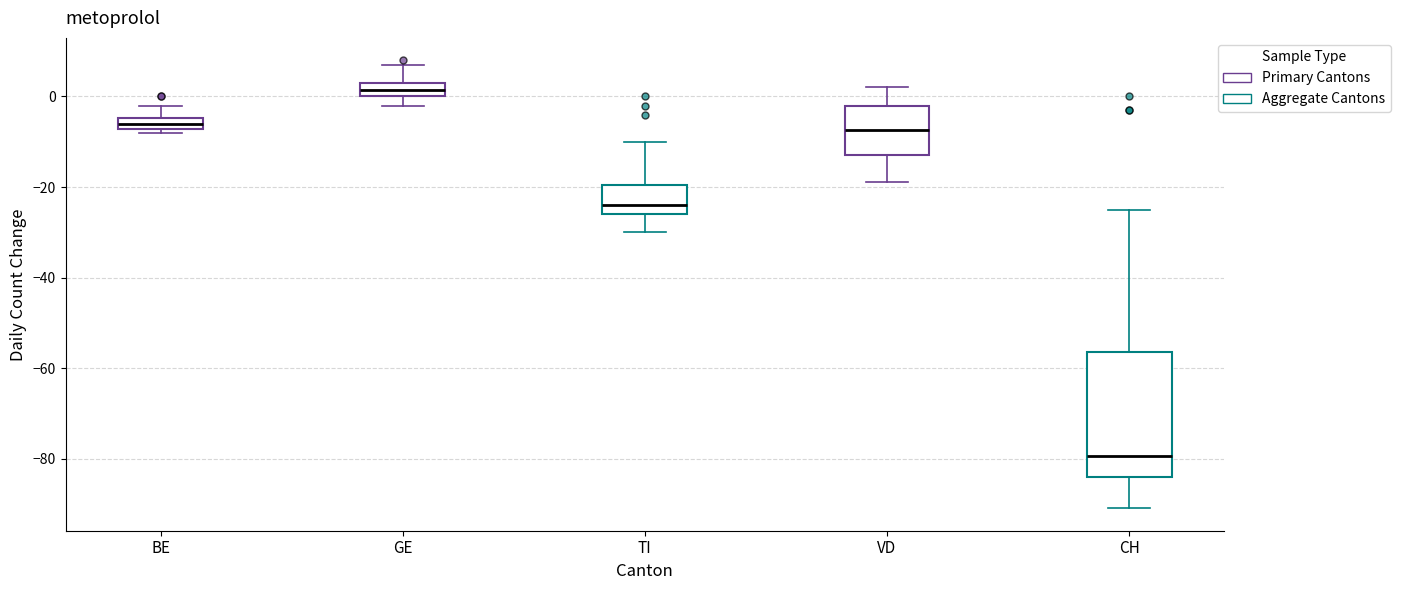

Where is the lower edge of the box for VD on the y-axis? The values are not printed on the chart, so give them approximately, as read against the axis.

-12